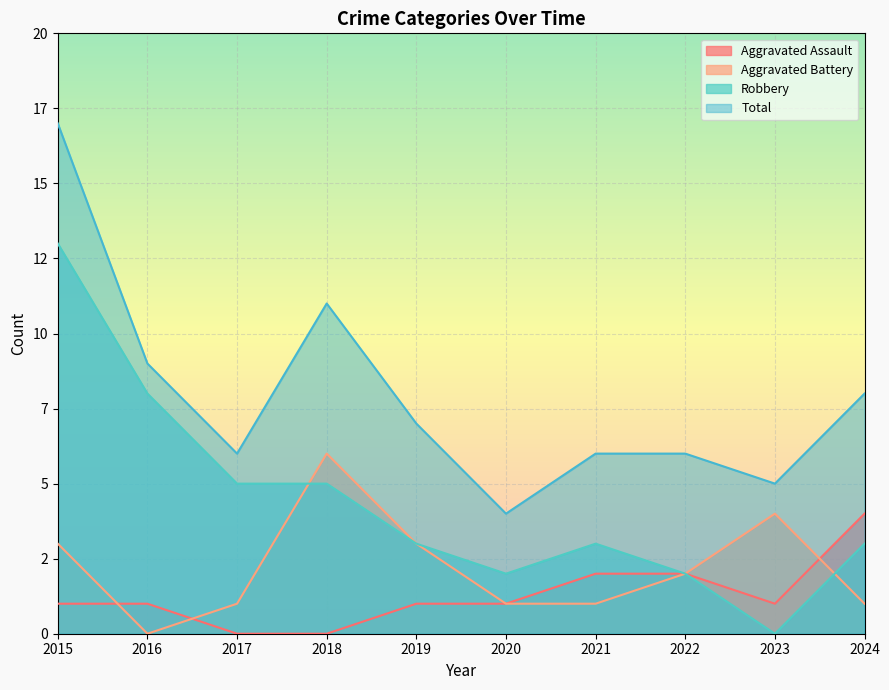

What is the difference between the highest and lowest values at 2020?

3